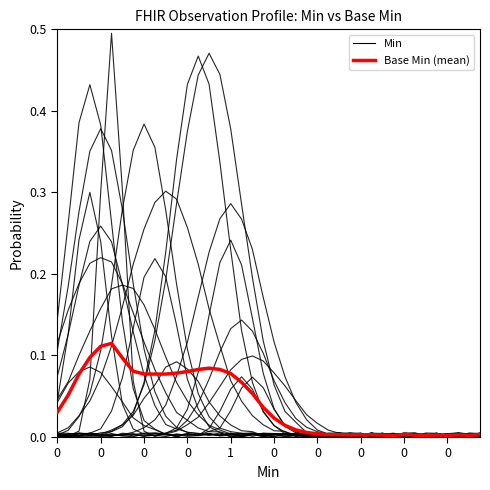

What is the label of the 19th point from the left?

18